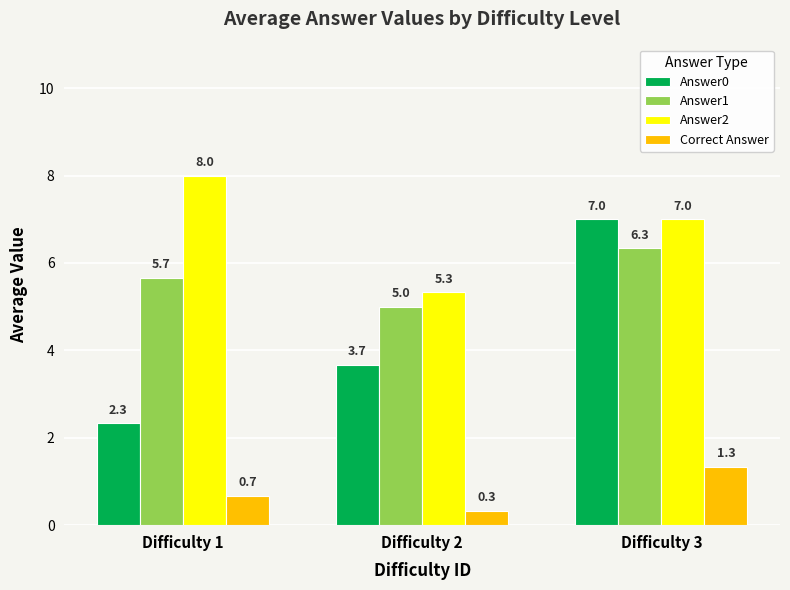

Reading right to left, list all the values displayed in this chart.

Answer0: Difficulty 3=7.0	Difficulty 2=3.7	Difficulty 1=2.3
Answer1: Difficulty 3=6.3	Difficulty 2=5.0	Difficulty 1=5.7
Answer2: Difficulty 3=7.0	Difficulty 2=5.3	Difficulty 1=8.0
Correct Answer: Difficulty 3=1.3	Difficulty 2=0.3	Difficulty 1=0.7